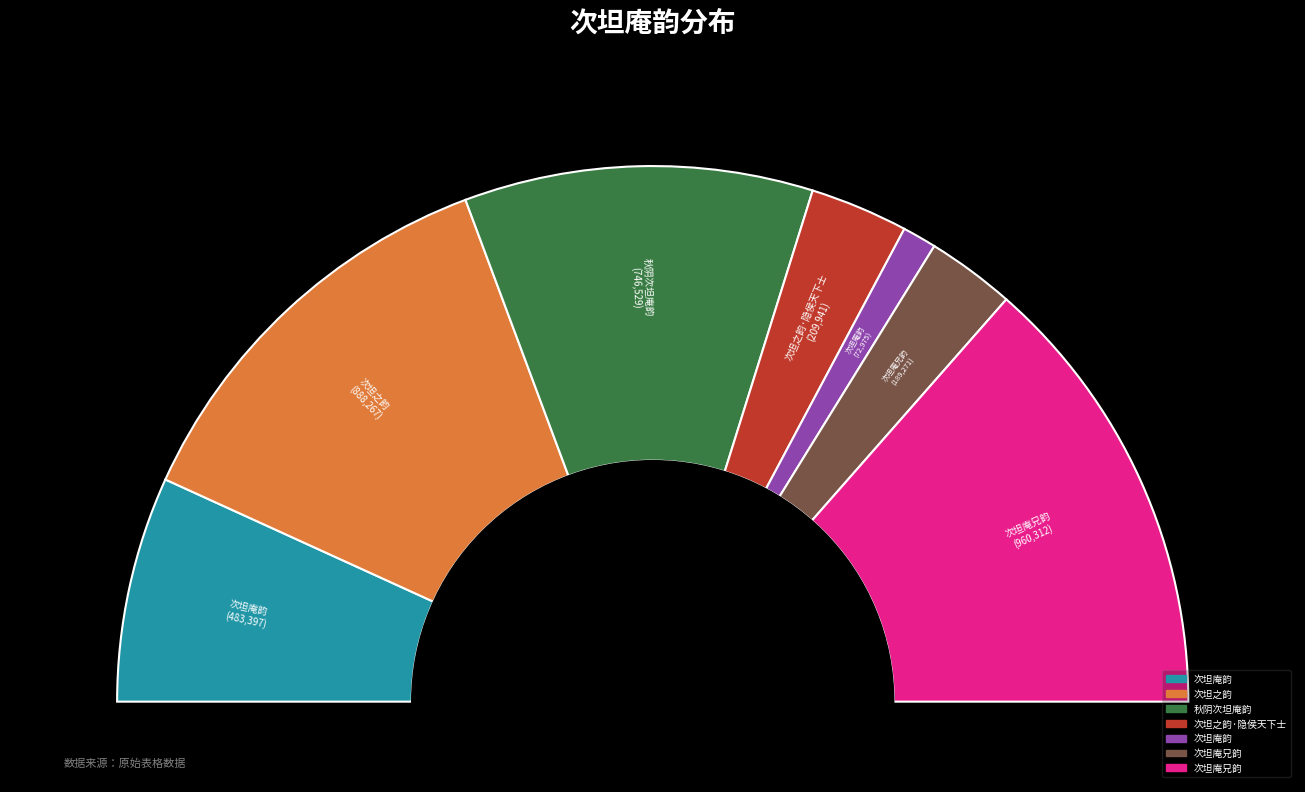

To the nearest percent, what is the difference between the largest and smallest slice percentages?

25%